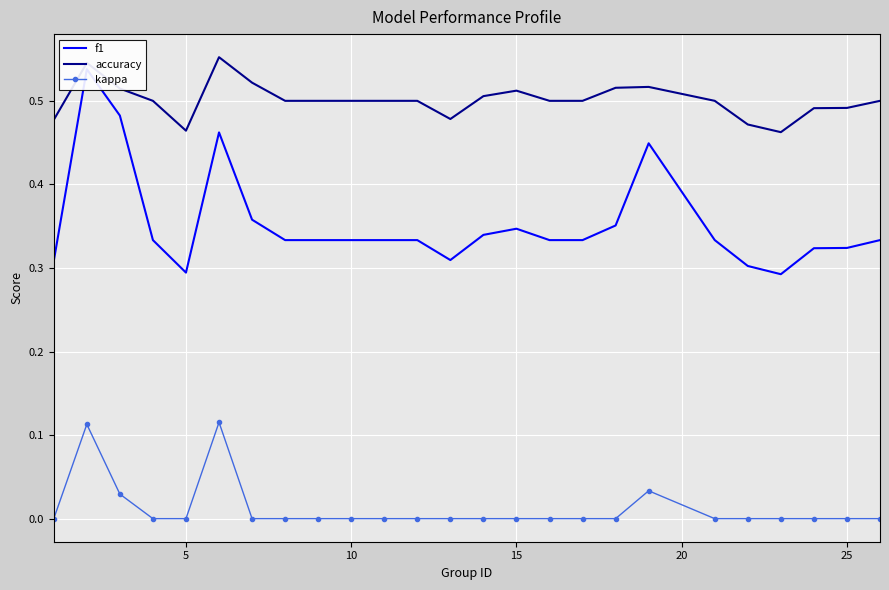

True or false: kappa and accuracy intersect in this chart.

False